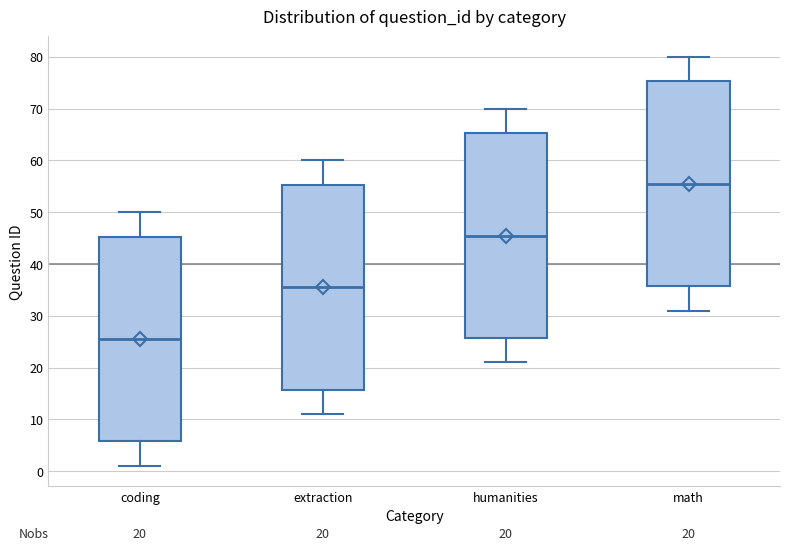

Which box's median line is the highest?

math